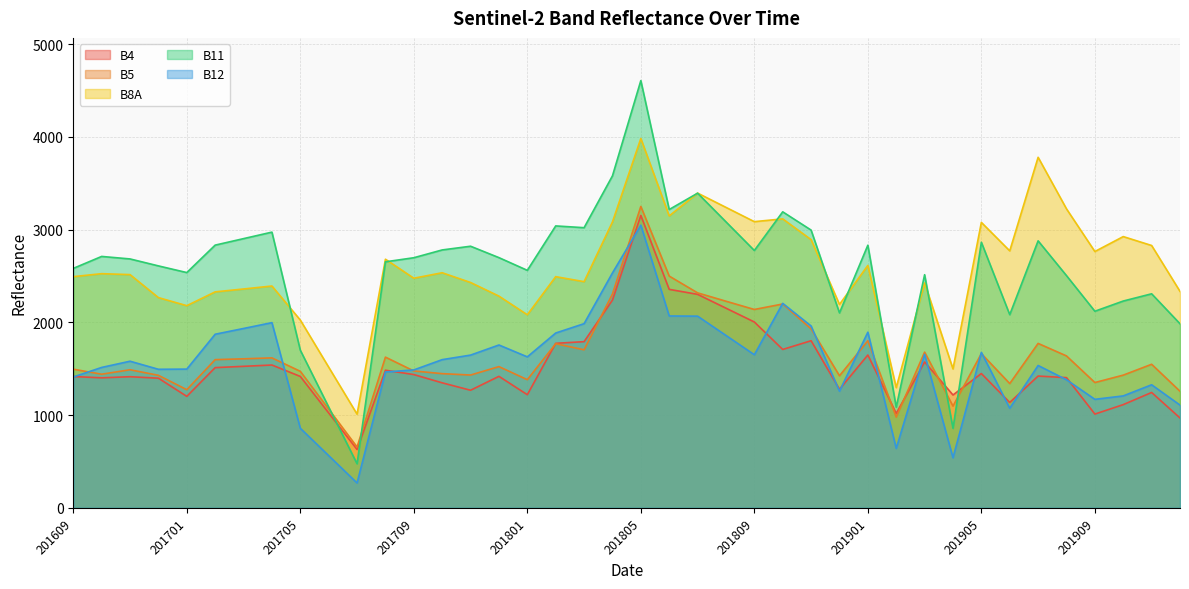

At which category does B11 reach its first local valley?

201701